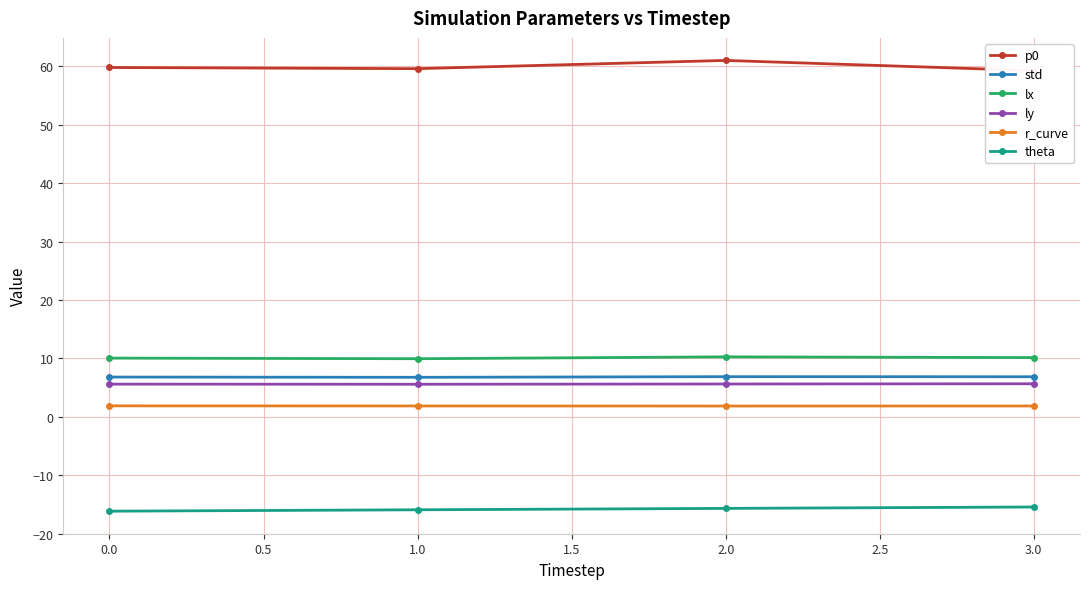

Is the value of std at 1.0 greater than the value of ly at 2.0?

Yes